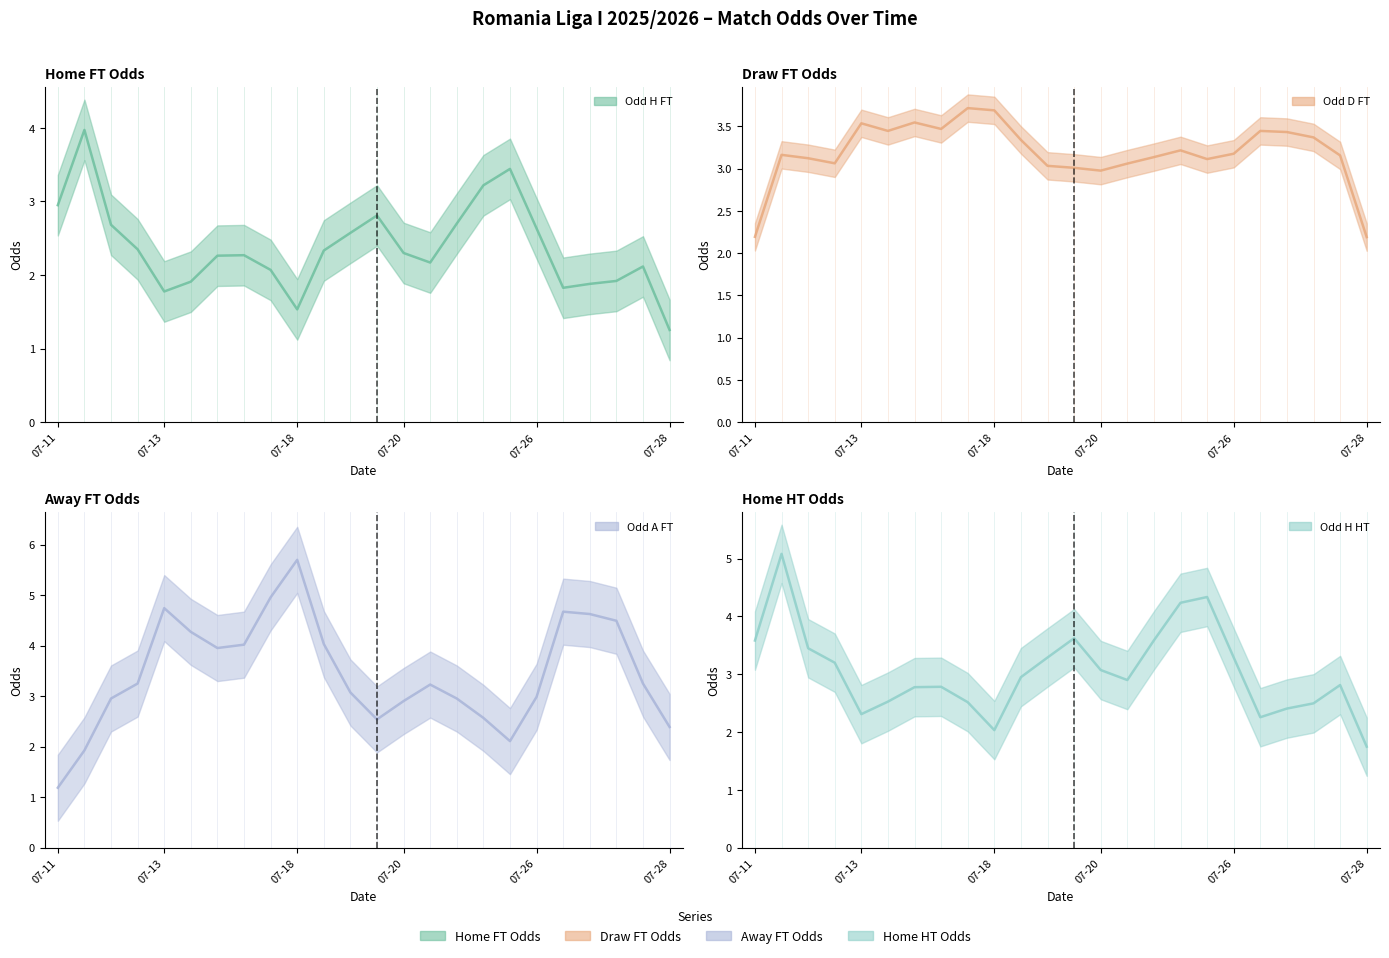

Which has a higher value, 2025-07-25 or 2025-07-28?

2025-07-25